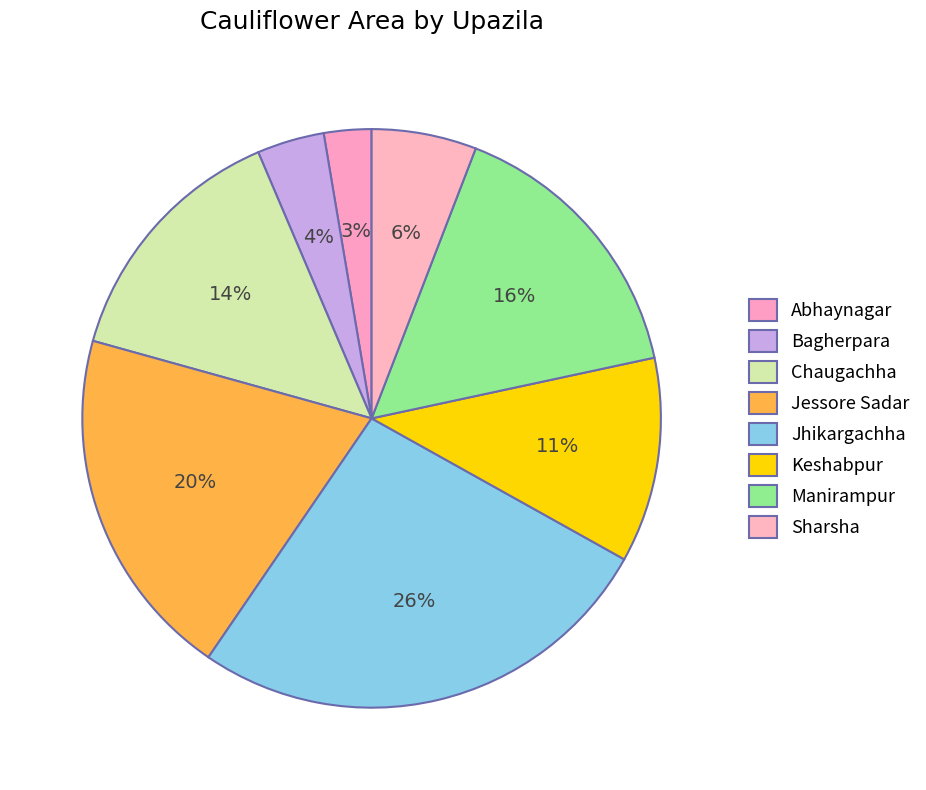

Between Jessore Sadar and Abhaynagar, which is larger?

Jessore Sadar